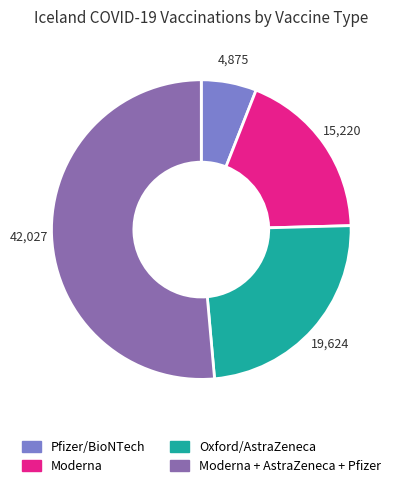

Count the number of slices in the pie.

4